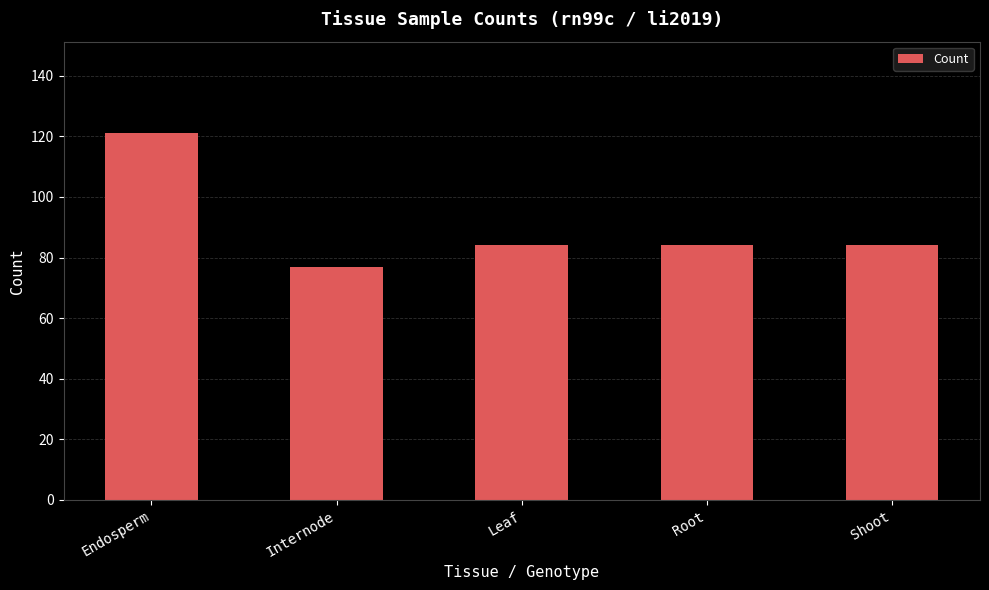

Are the bars grouped side by side (vs. stacked)?

No